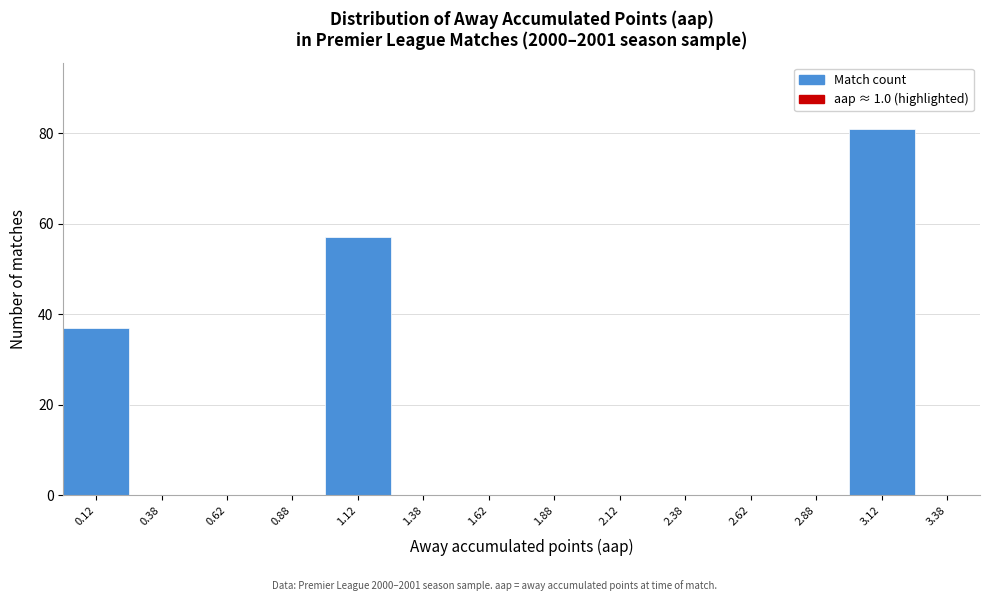

Which range on the x-axis has the tallest bar?

3.00 to 3.25